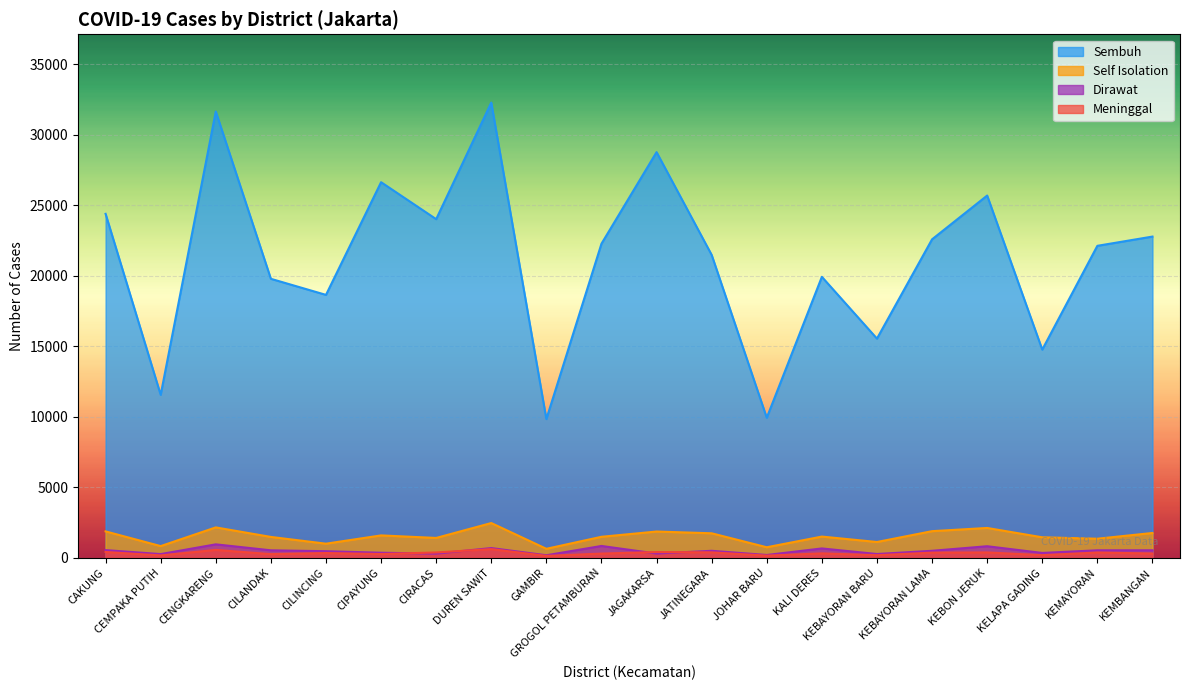

What is the lowest value of the Sembuh series?

9843